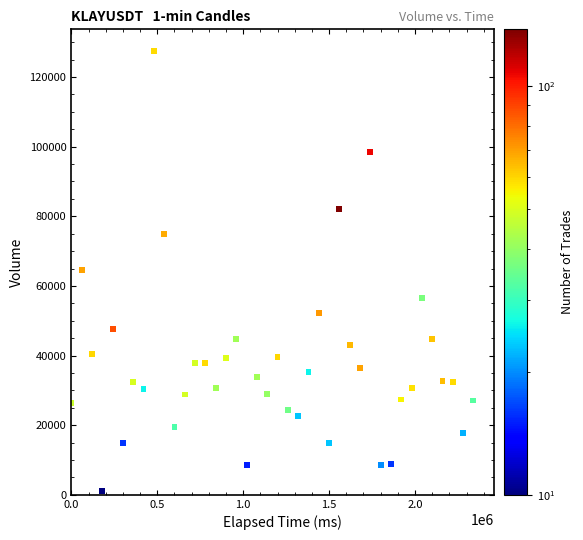

What is the range of X values (max minus min)?

2340000.0